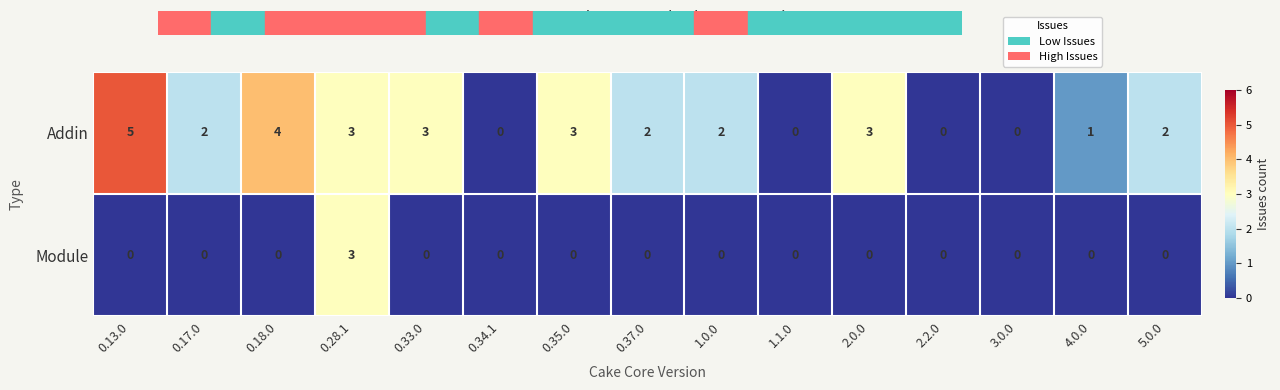

Is it true that Module equals 2 at 4.0.0?

False